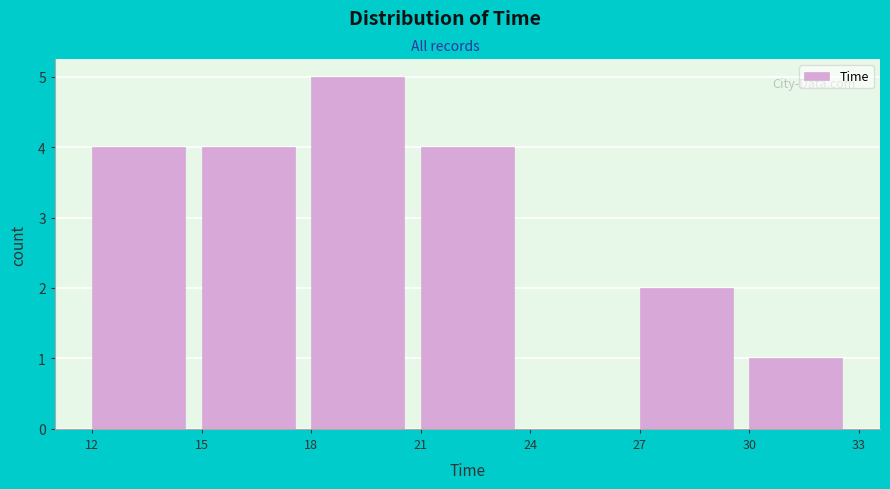

Which range on the x-axis has the tallest bar?

18 to 21